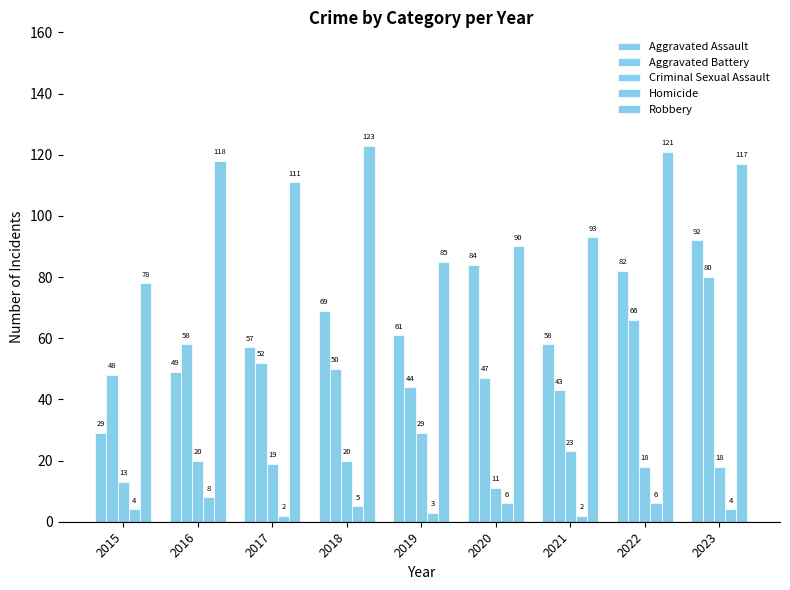

Between 2017 and 2022, which is larger?

2022